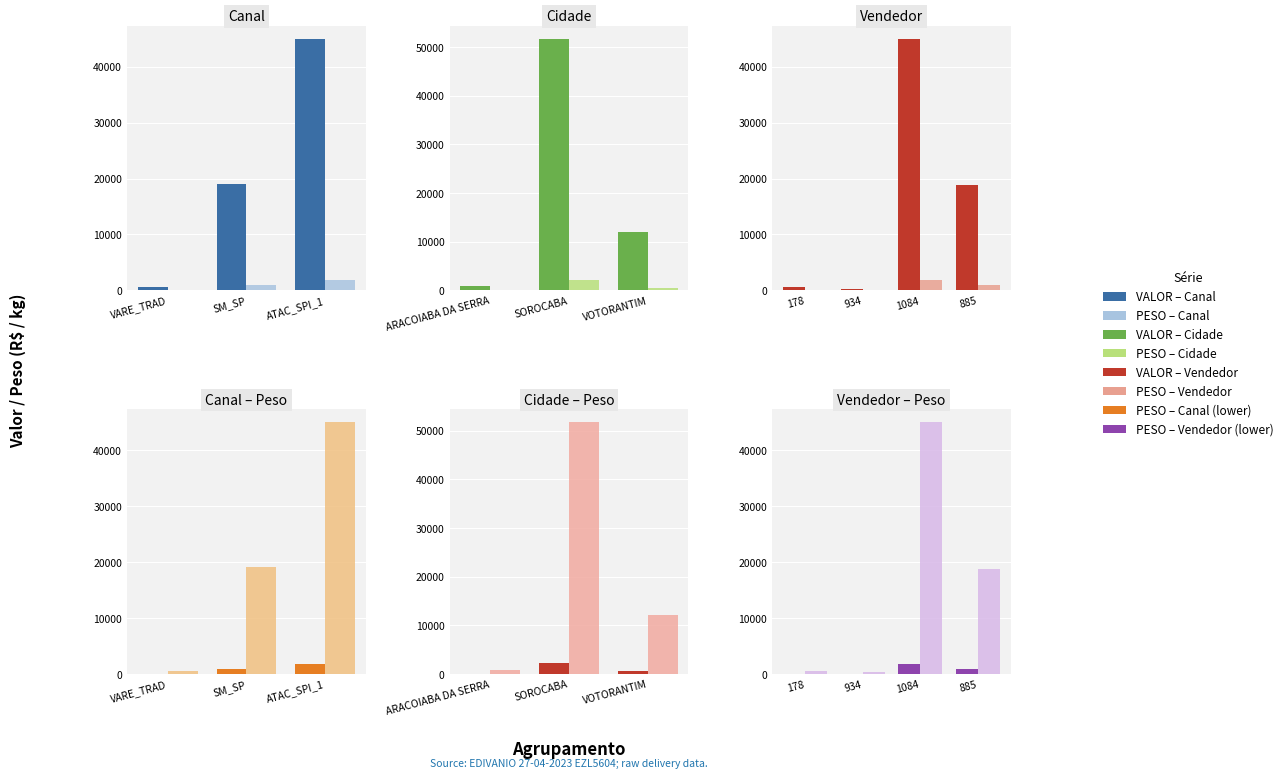

What is the total value across all series at 885?

19665.5